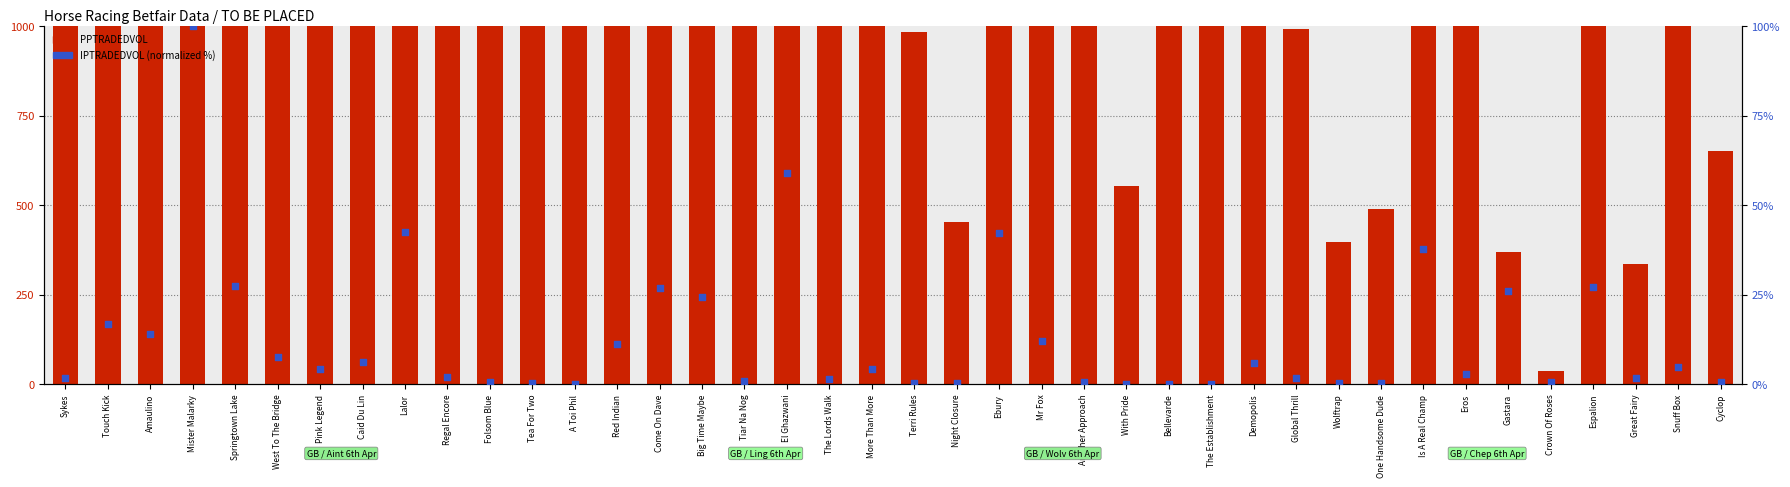

What is the total value across all series at One Handsome Dude?

490.6